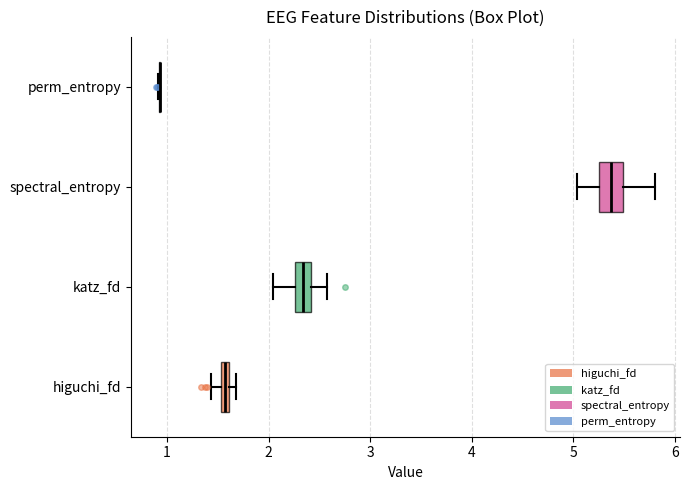

Where does the right whisker of the box for spectral_entropy end on the x-axis? The values are not printed on the chart, so give them approximately, as read against the axis.

5.8